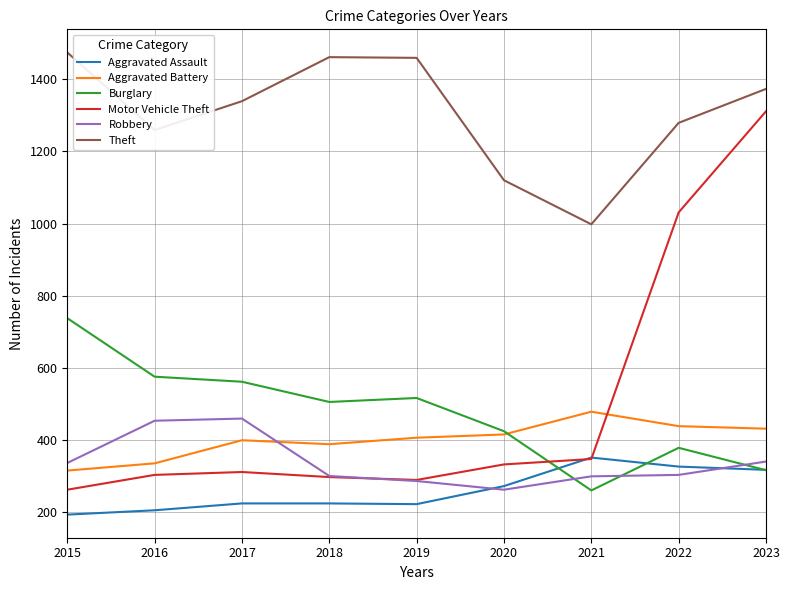

Does the chart have visible grid lines?

Yes